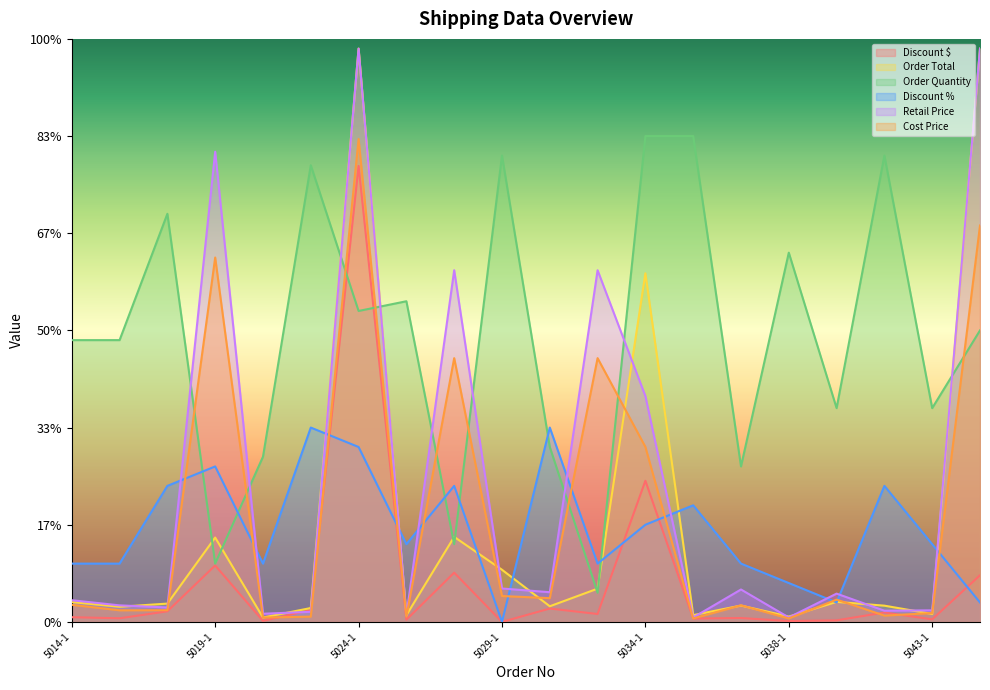

How many data points in Discount % are above 80?

9